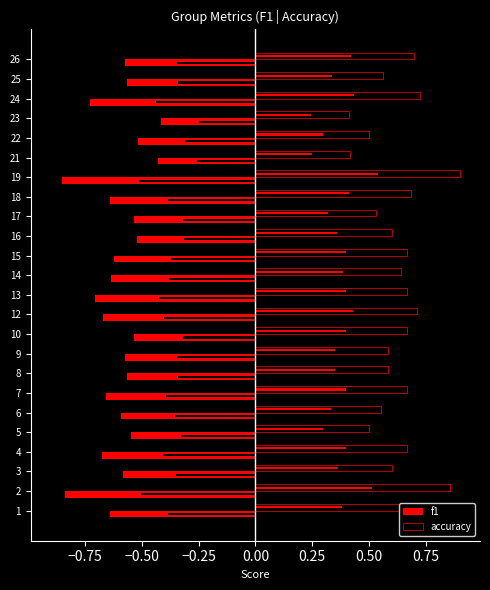

How many categories are shown in the chart?

24